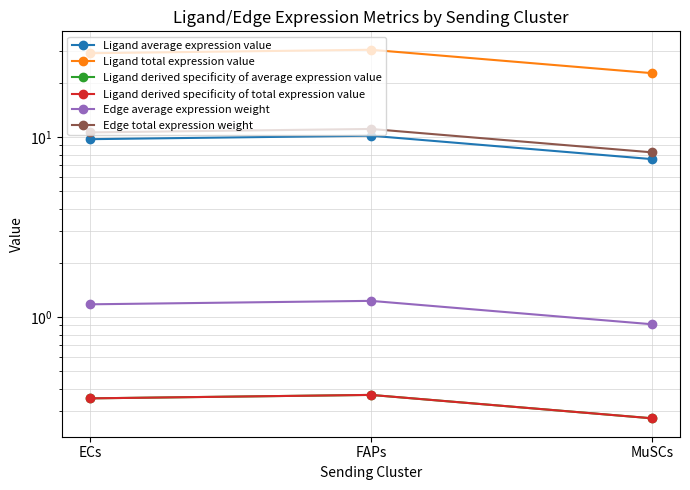

Which series has the largest total across all categories?

Ligand total expression value